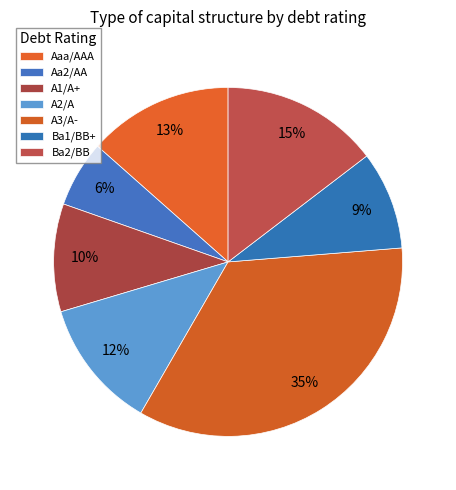

To the nearest percent, what is the average slice percentage?

14%